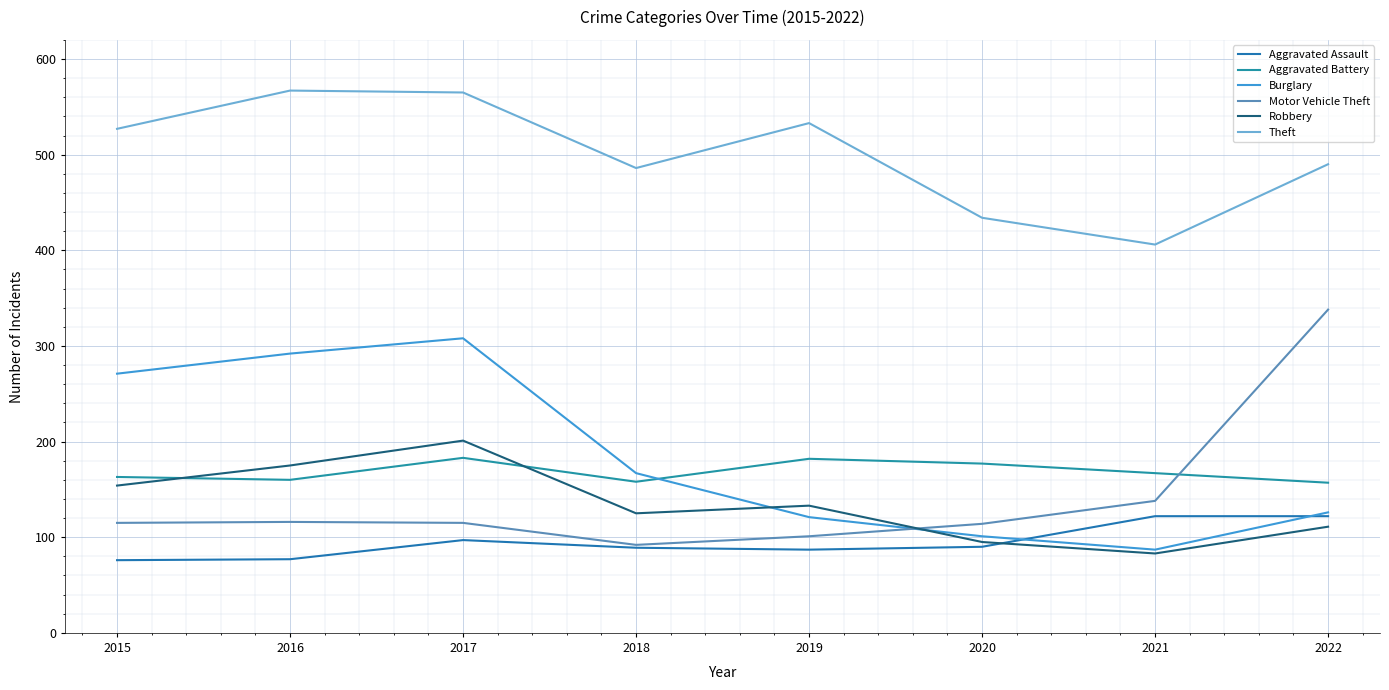

What is the lowest value of the Theft series?

406